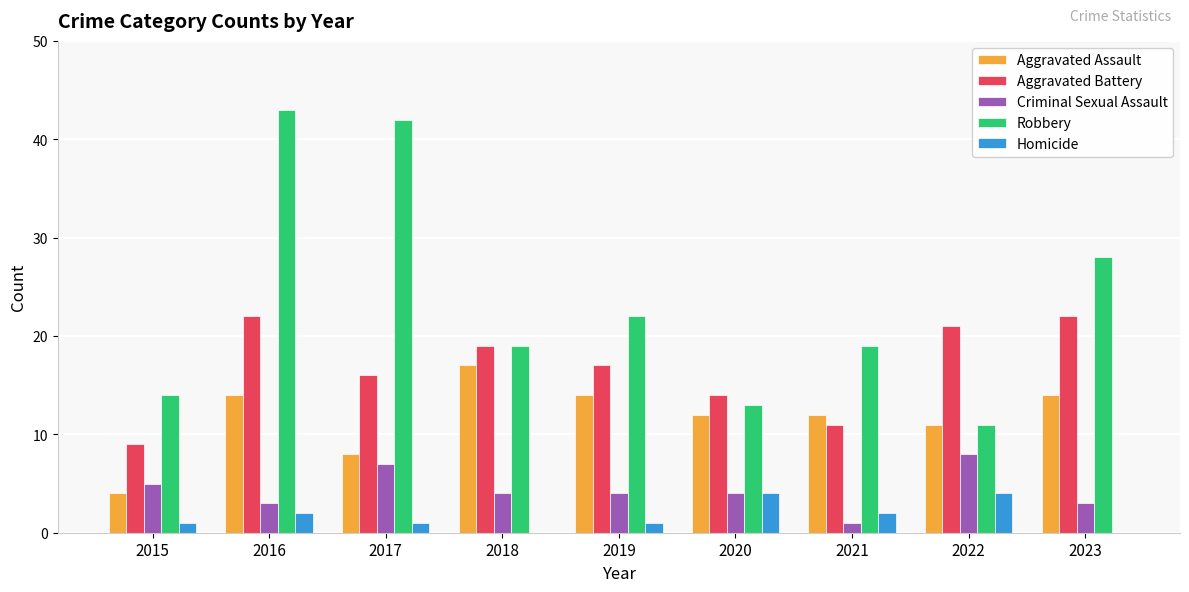

What is the sum of all Homicide values?

15